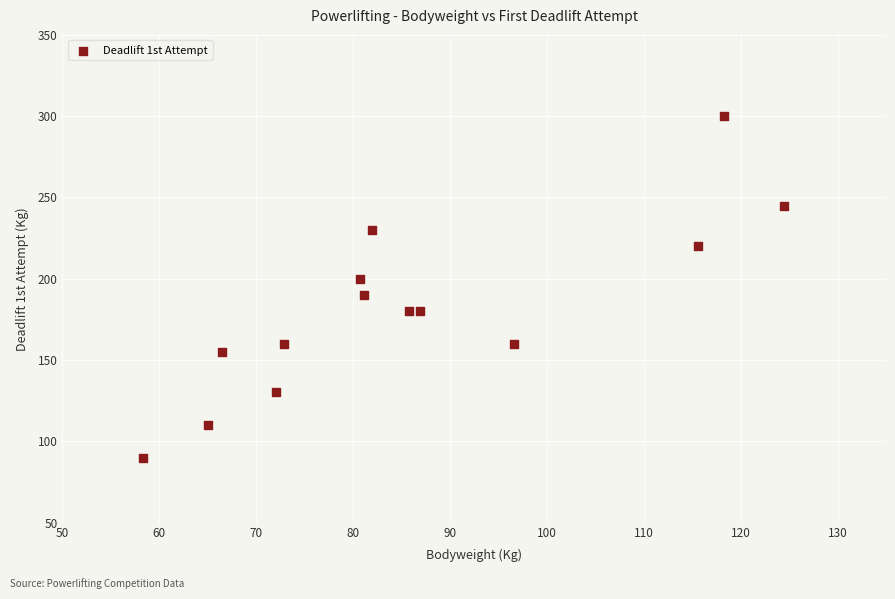

What is the range of Y values (max minus min)?

210